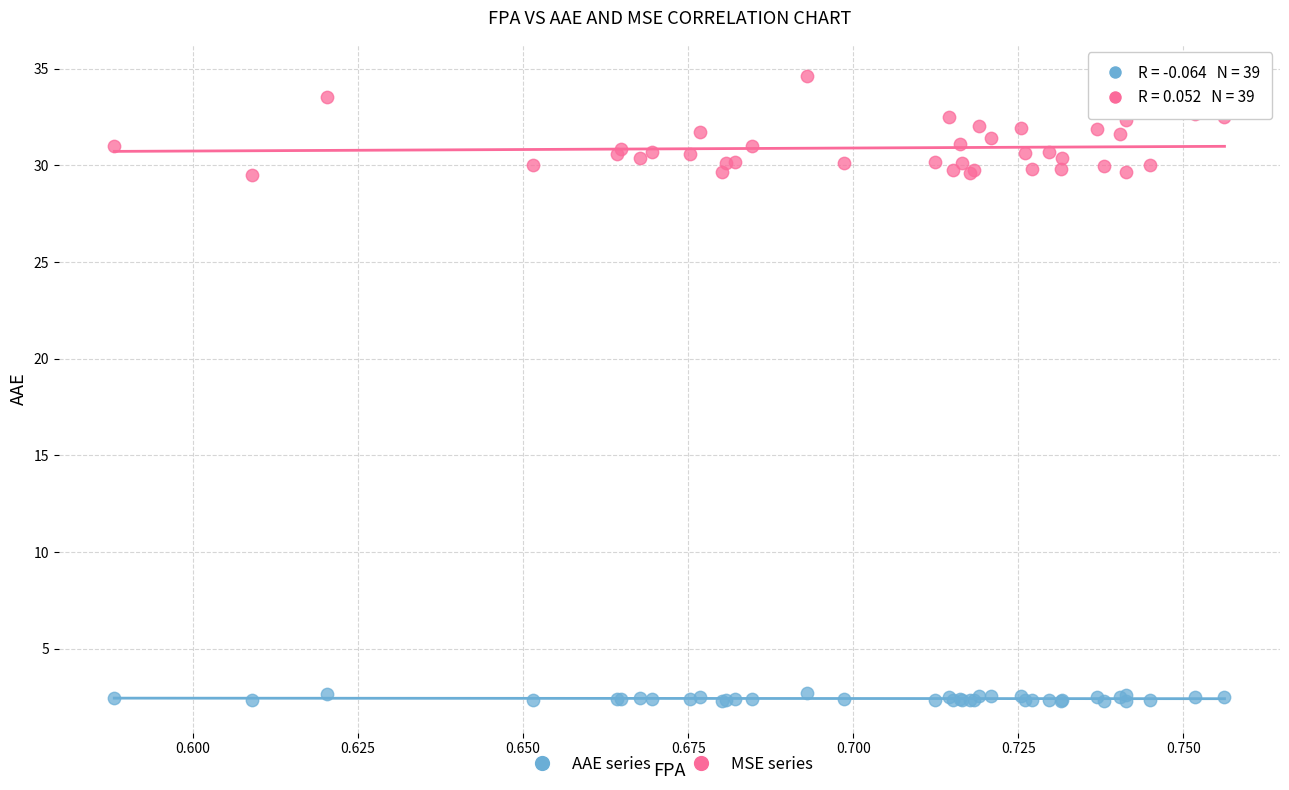

Which series reaches the maximum Y coordinate?

MSE series